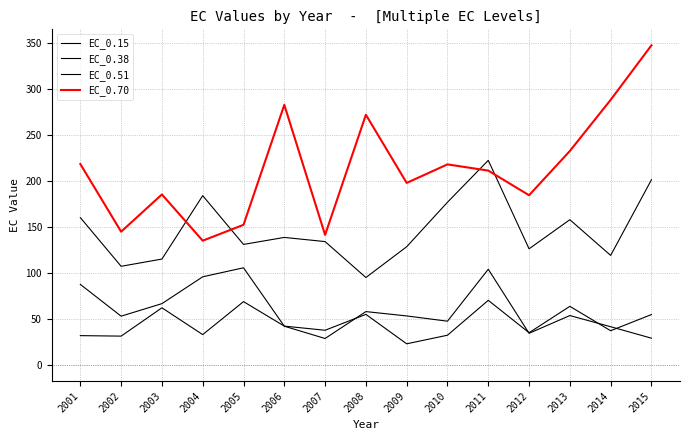

Does the chart display data point markers on the line(s)?

No